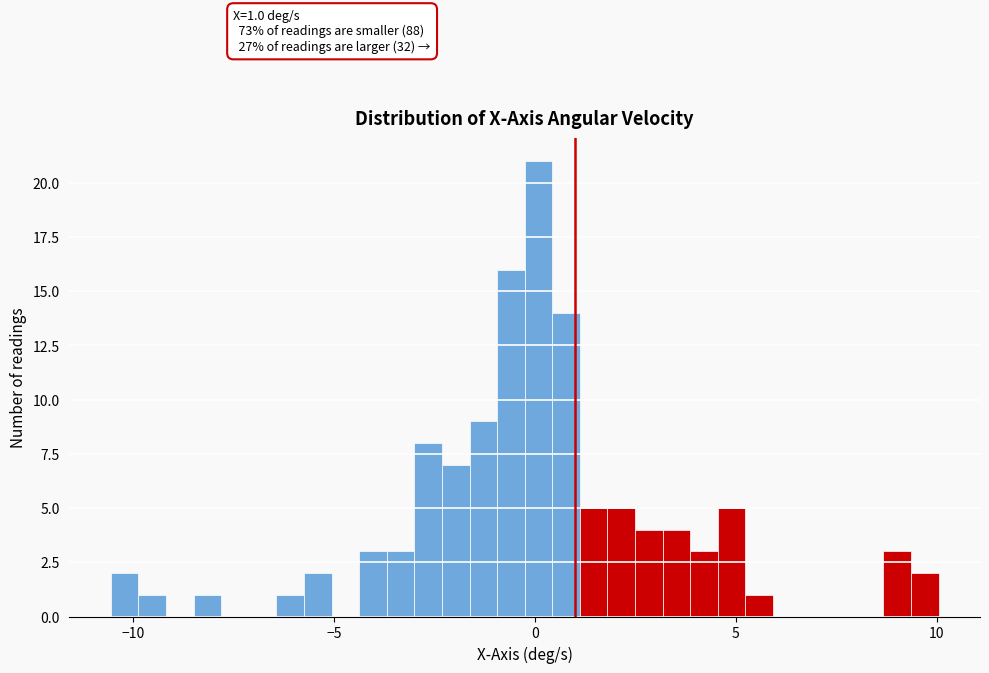

Read against the x-axis, roughly where is the centre of the tallest bar?

0.0